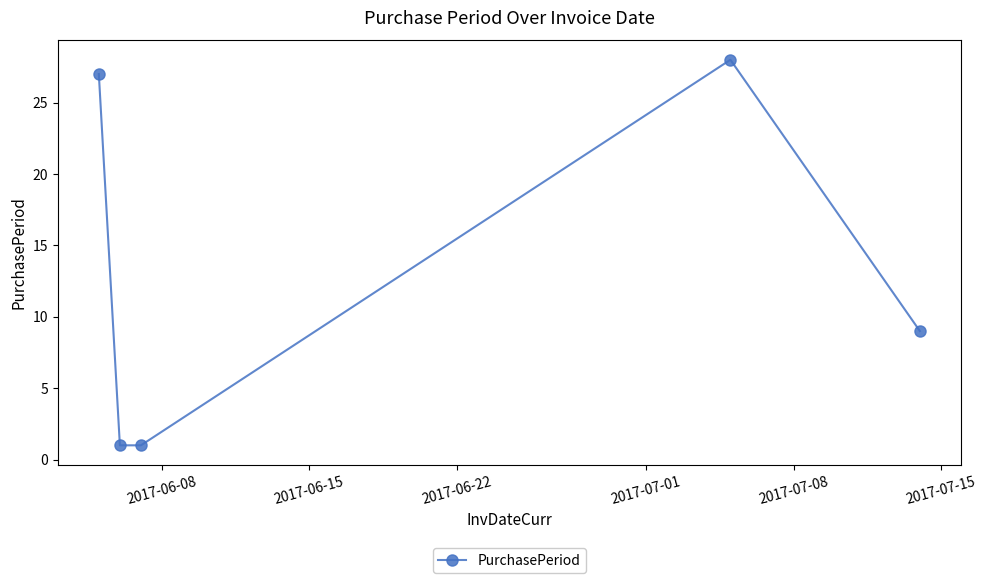

How many interior local peaks (higher than both neighbors) does the data have?

1